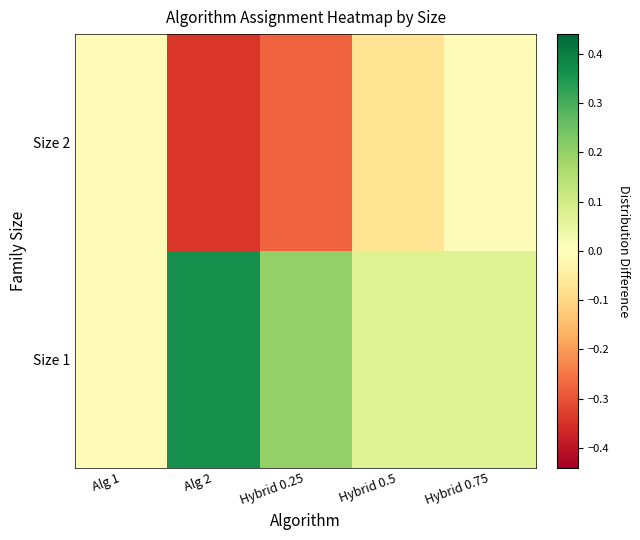

What is the difference between the highest and lowest values at Hybrid 0.5?

0.2